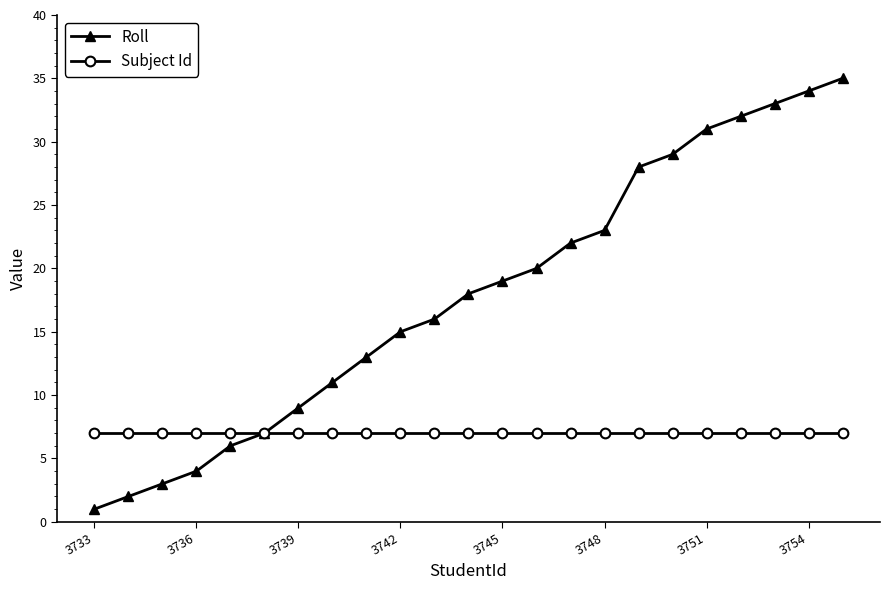

Count the number of categories in the chart.

23